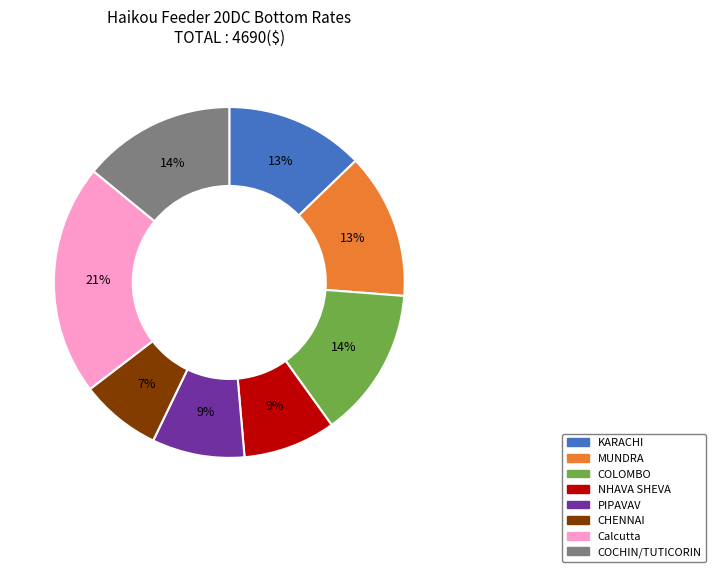

Combined, do CHENNAI and MUNDRA account for over 50%?

No